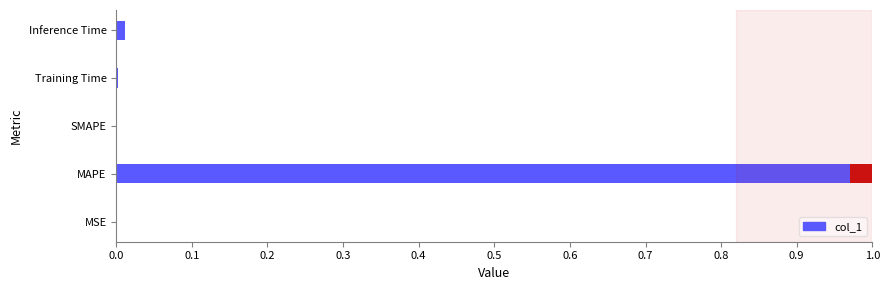

What is the change in value from MAPE to Inference Time?

-1.0